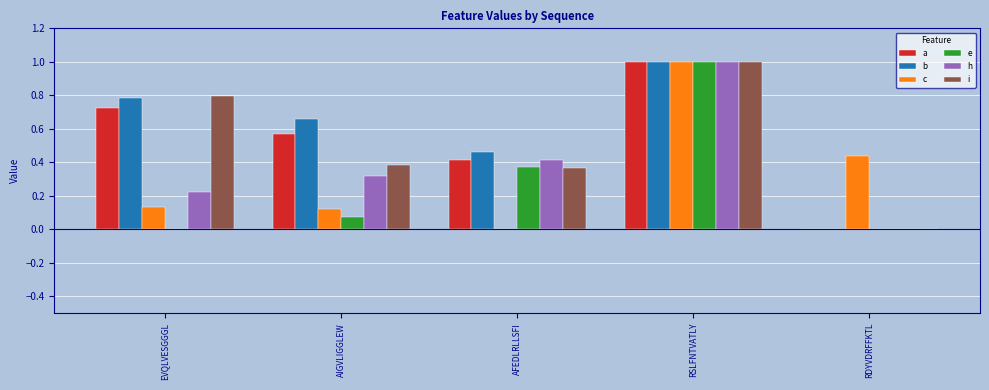

What is the total value across all series at AFEDLRLLSFI?

2.0